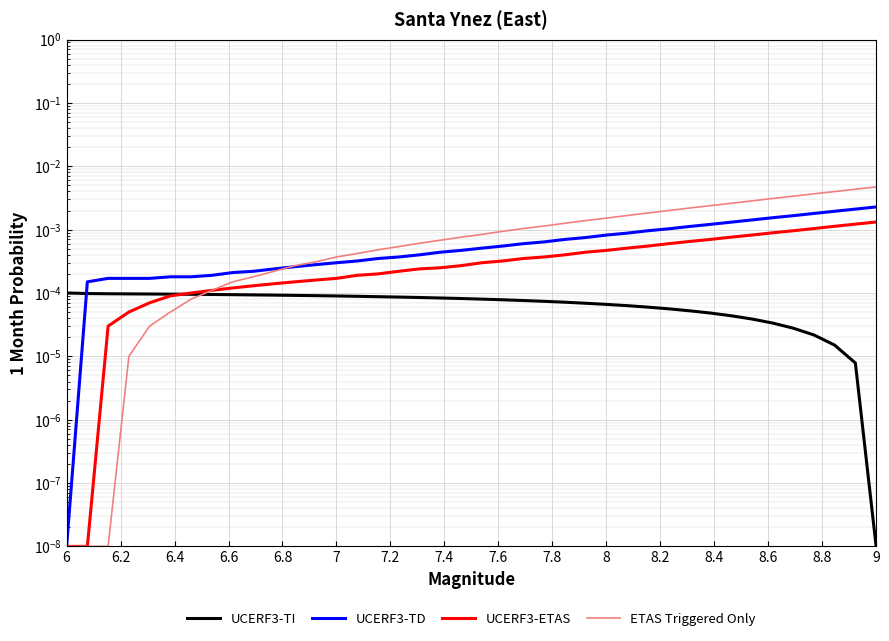

Does the chart display data point markers on the line(s)?

No